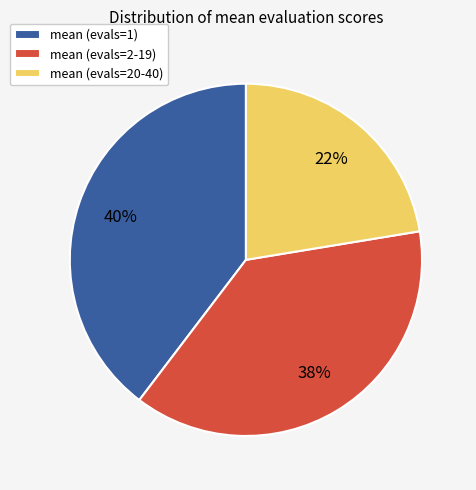

How many slices are in this pie chart?

3